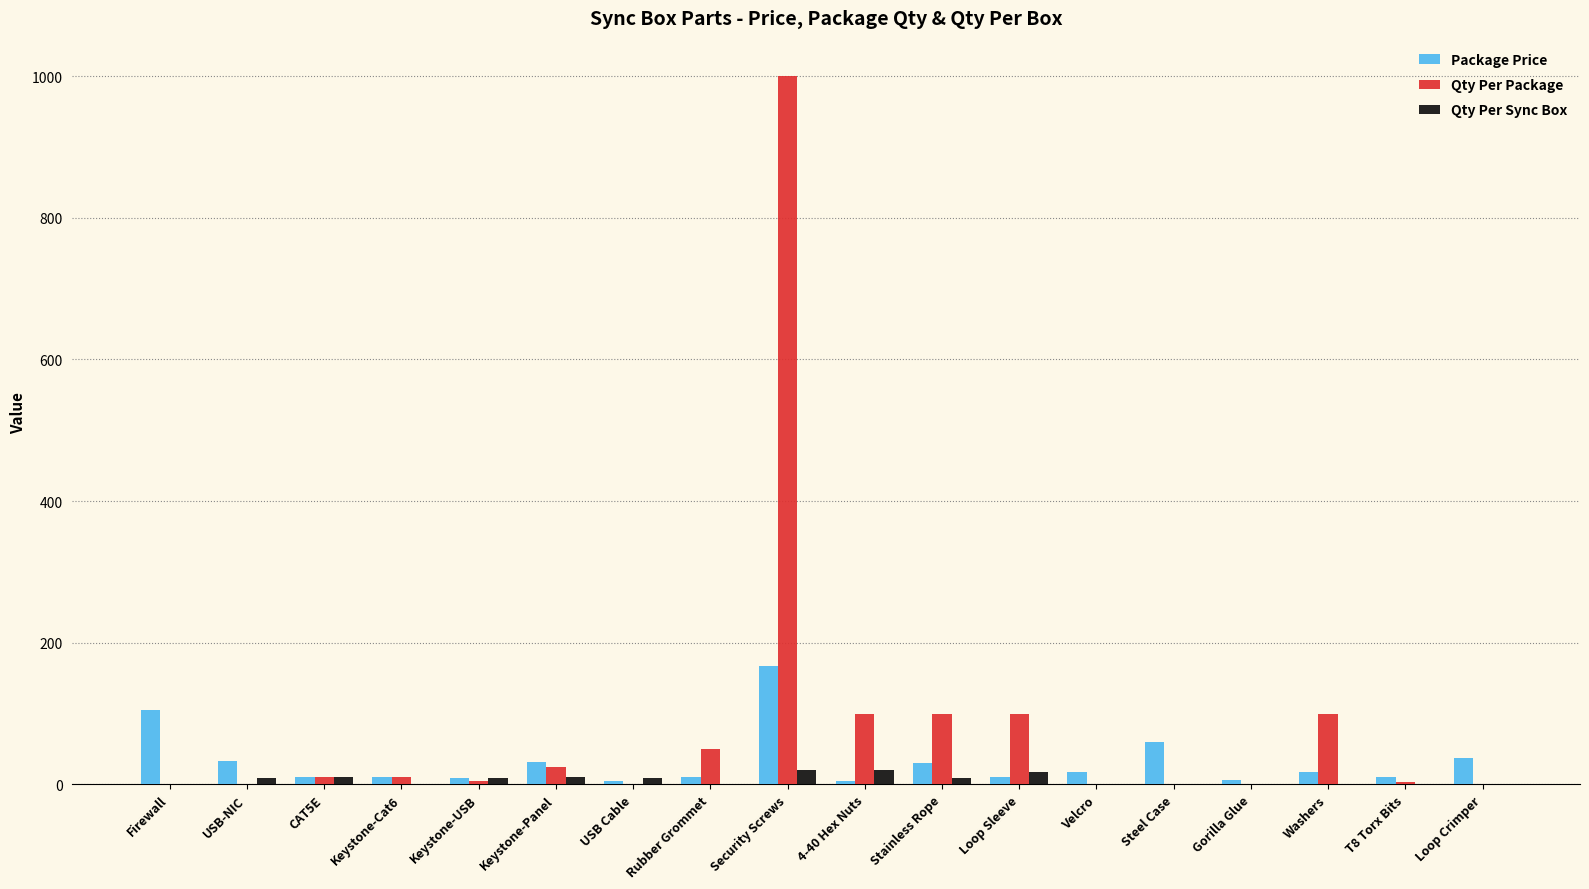

Which series has the largest total across all categories?

Qty Per Package